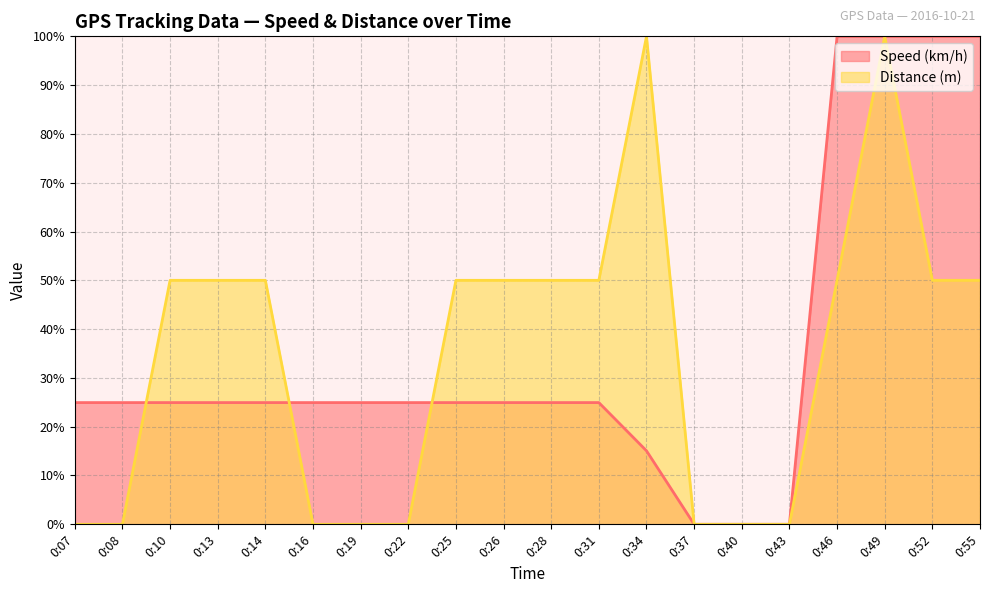

What is the maximum value shown in the chart?

100.0